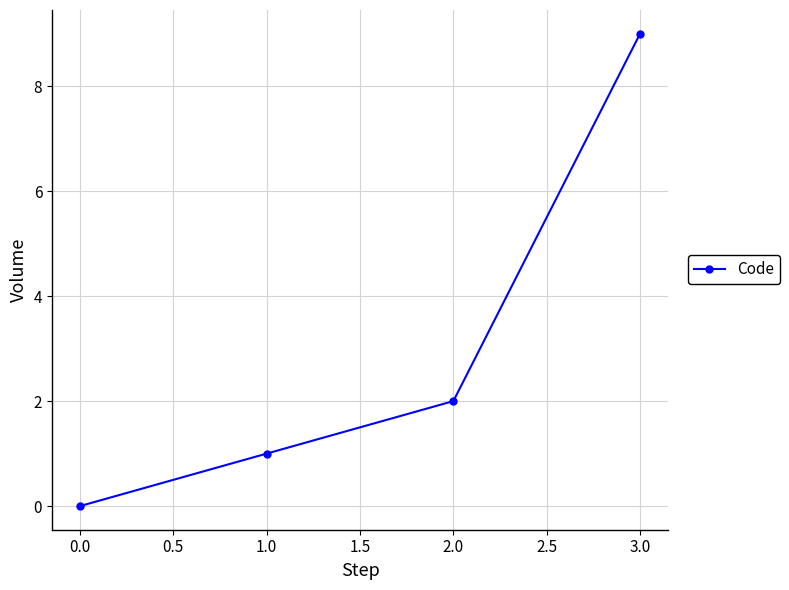

How many lines are shown in the chart?

1